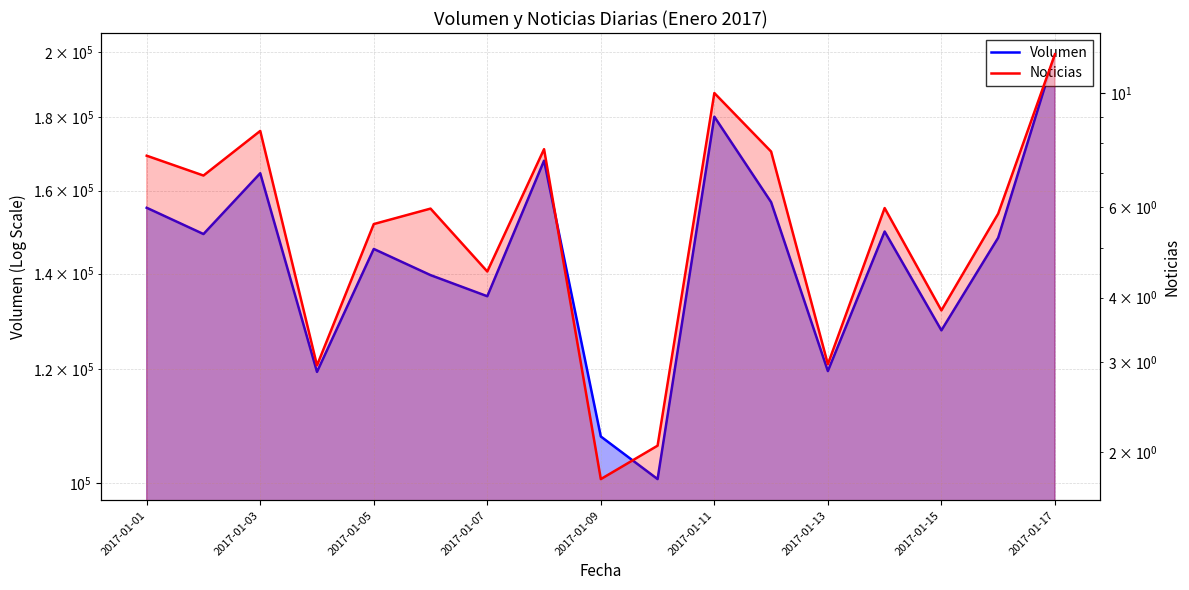

How many distinct data groups are displayed?

2